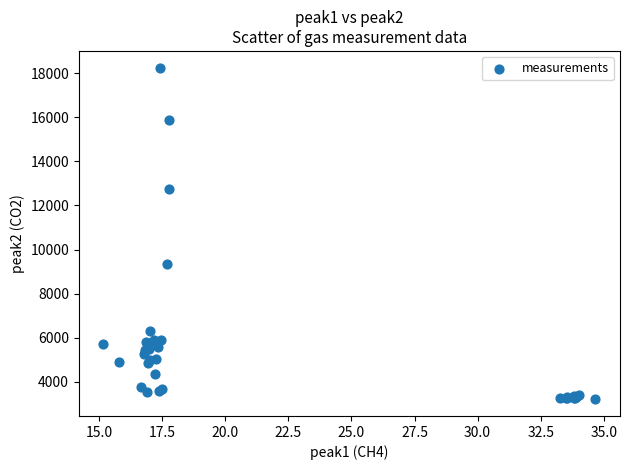

What Y value in the scatter plot is closest to 10731?

9334.2